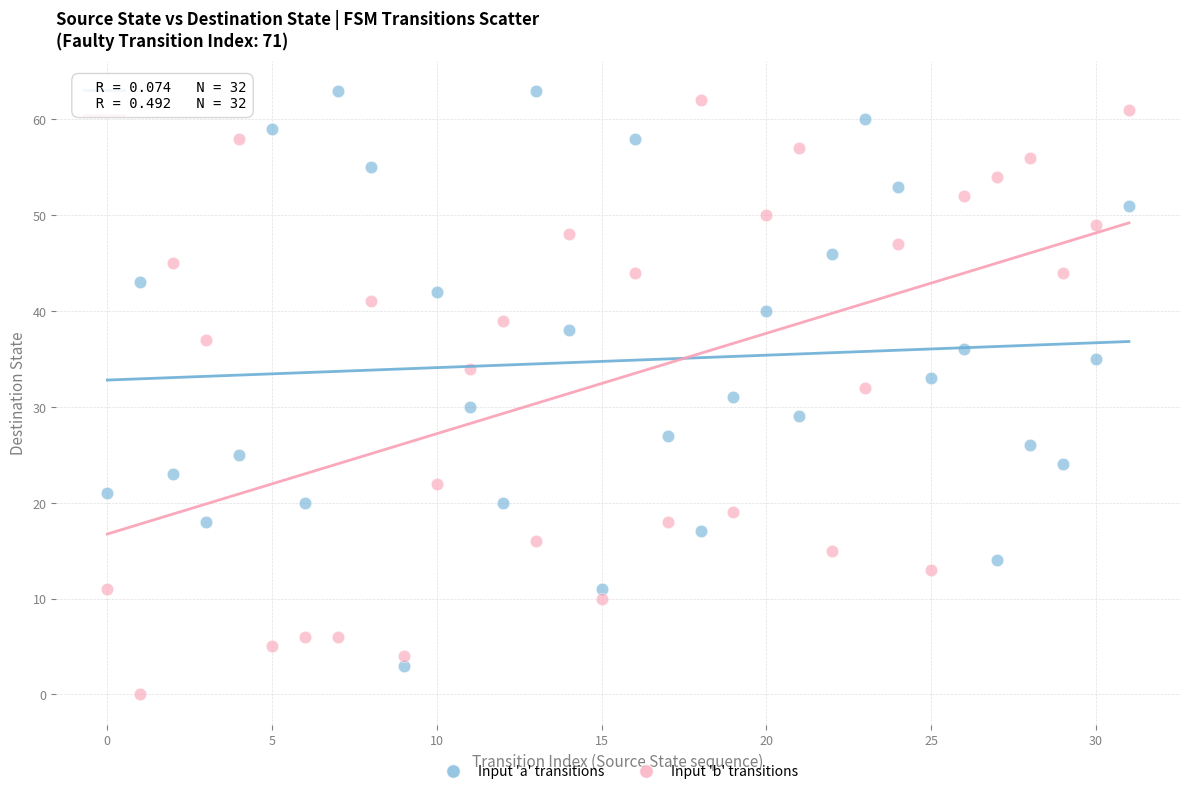

Which series contains the lowest Y value?

Input 'b' transitions